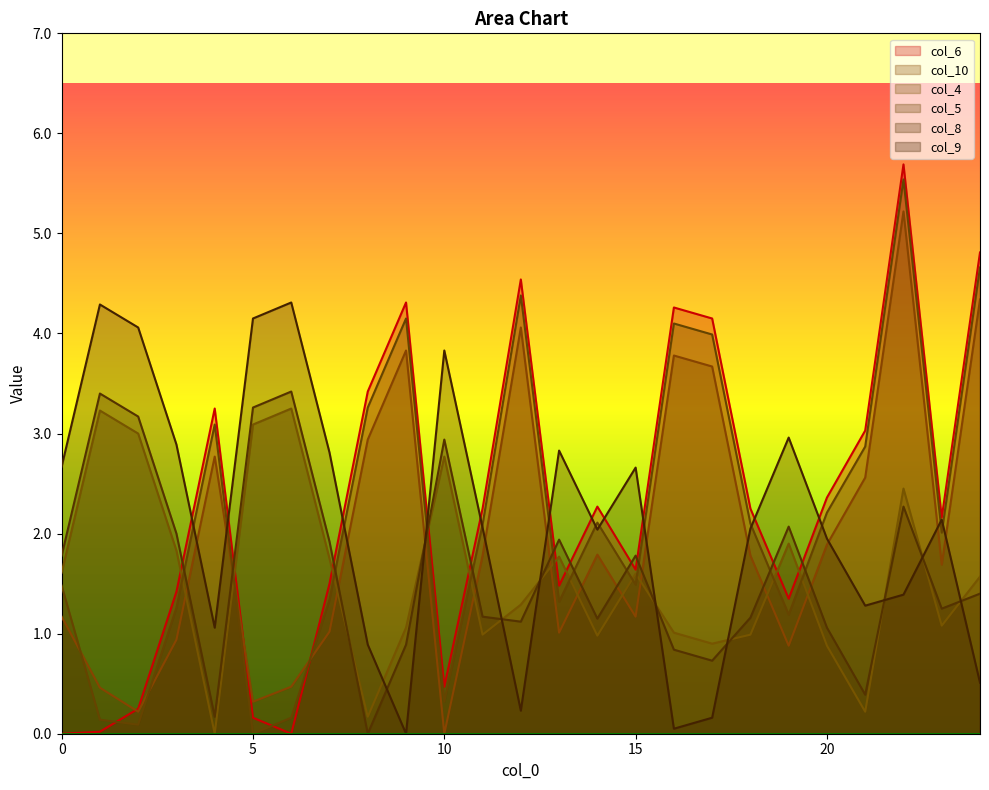

Rank the categories by col_9 value from highest to lowest.

6, 1, 5, 2, 10, 19, 3, 13, 7, 0, 15, 23, 11, 18, 14, 20, 22, 21, 4, 8, 24, 12, 17, 16, 9